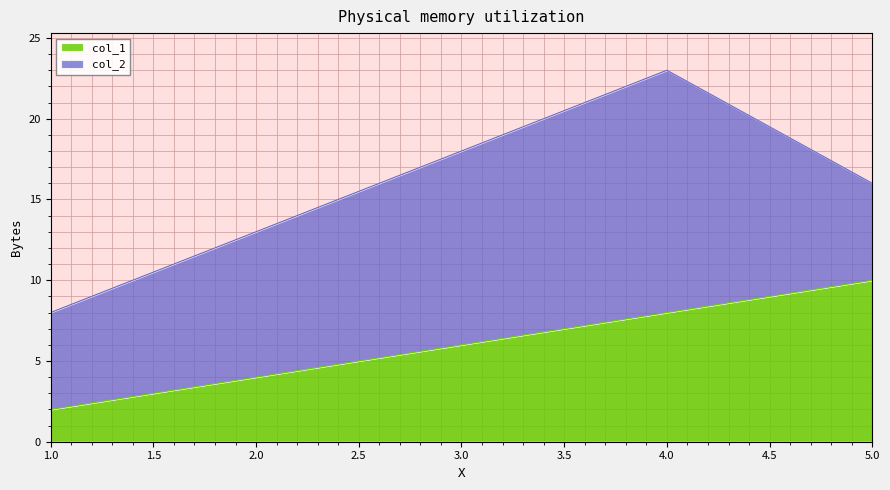

Rank the categories by value from lowest to highest.

1, 2, 3, 4, 5